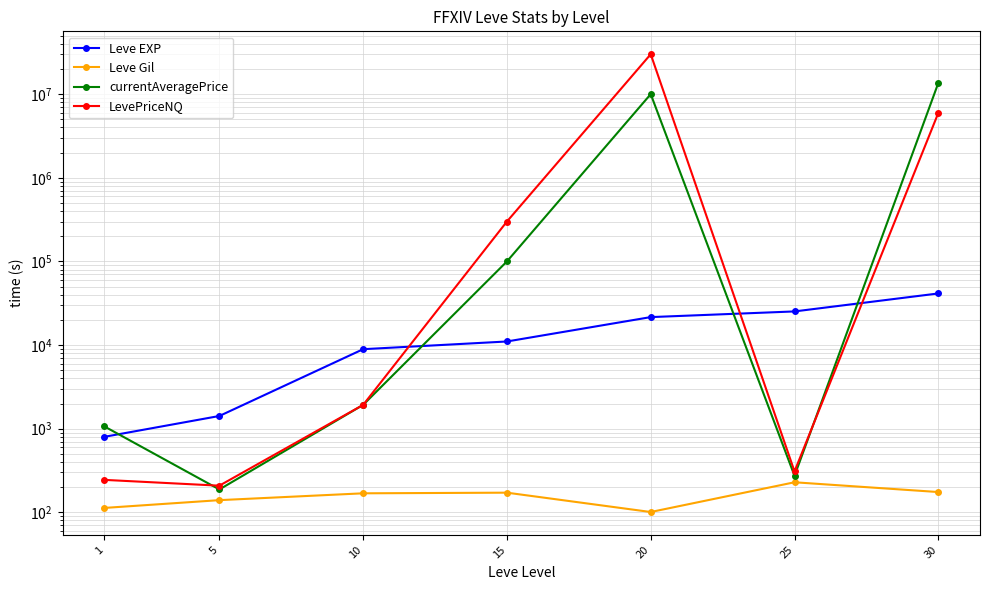

True or false: Leve EXP and Leve Gil intersect in this chart.

False